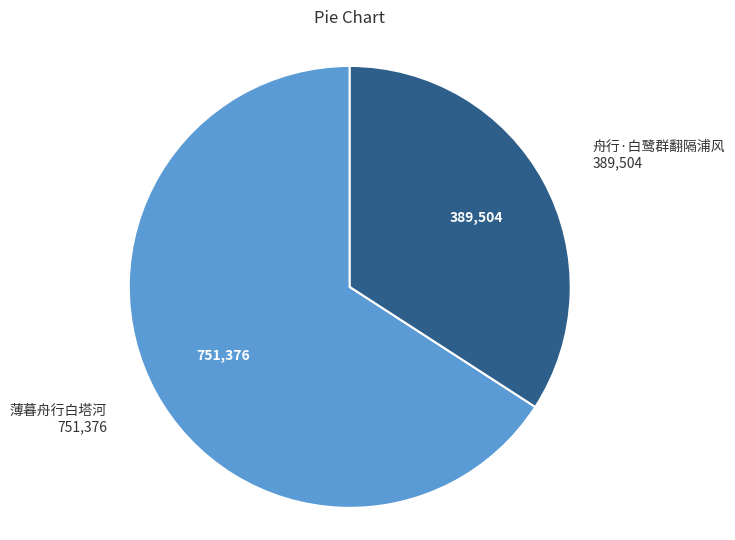

Does any single category account for the majority?

Yes